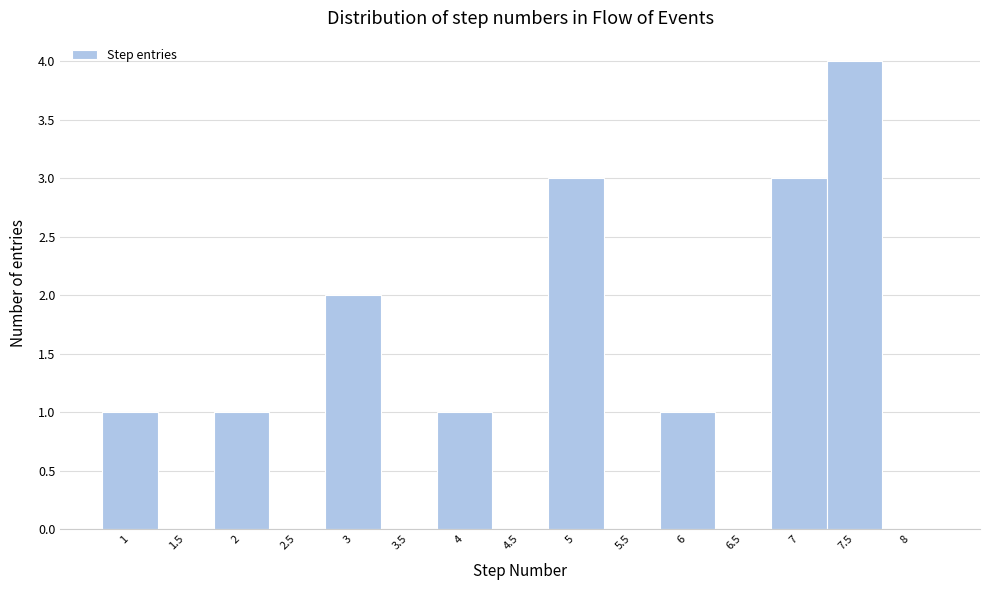

Reading left to right, transcribe this chart: for each bar, give the range it covers on the x-axis and its height. The values are not printed on the chart, so give them approximately, as read against the axis.

0.75 to 1.25: 1
1.25 to 1.75: 0
1.75 to 2.25: 1
2.25 to 2.75: 0
2.75 to 3.25: 2
3.25 to 3.75: 0
3.75 to 4.25: 1
4.25 to 4.75: 0
4.75 to 5.25: 3
5.25 to 5.75: 0
5.75 to 6.25: 1
6.25 to 6.75: 0
6.75 to 7.25: 3
7.25 to 7.75: 4
7.75 to 8.25: 0